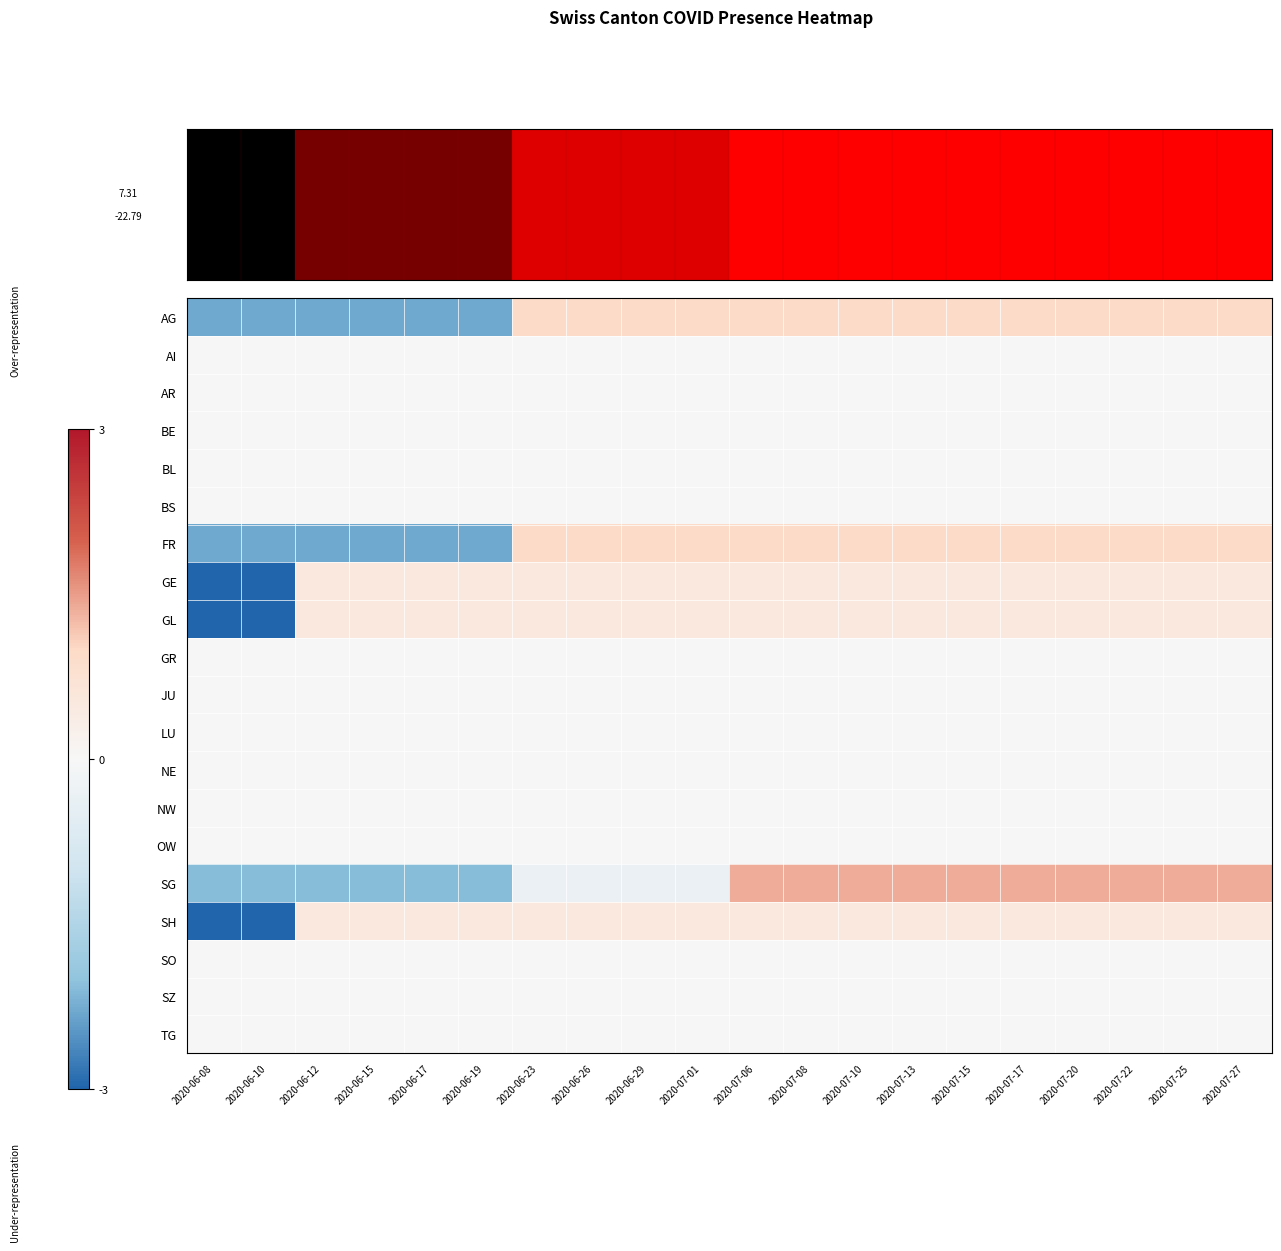

Reading left to right, list all the values displayed in this chart.

AG: 2020-06-08=-2.3	2020-06-10=-2.3	2020-06-12=-2.3	2020-06-15=-2.3	2020-06-17=-2.3	2020-06-19=-2.3	2020-06-23=1.0	2020-06-26=1.0	2020-06-29=1.0	2020-07-01=1.0	2020-07-06=1.0	2020-07-08=1.0	2020-07-10=1.0	2020-07-13=1.0	2020-07-15=1.0	2020-07-17=1.0	2020-07-20=1.0	2020-07-22=1.0	2020-07-25=1.0	2020-07-27=1.0
AI: 2020-06-08=0.0	2020-06-10=0.0	2020-06-12=0.0	2020-06-15=0.0	2020-06-17=0.0	2020-06-19=0.0	2020-06-23=0.0	2020-06-26=0.0	2020-06-29=0.0	2020-07-01=0.0	2020-07-06=0.0	2020-07-08=0.0	2020-07-10=0.0	2020-07-13=0.0	2020-07-15=0.0	2020-07-17=0.0	2020-07-20=0.0	2020-07-22=0.0	2020-07-25=0.0	2020-07-27=0.0
AR: 2020-06-08=0.0	2020-06-10=0.0	2020-06-12=0.0	2020-06-15=0.0	2020-06-17=0.0	2020-06-19=0.0	2020-06-23=0.0	2020-06-26=0.0	2020-06-29=0.0	2020-07-01=0.0	2020-07-06=0.0	2020-07-08=0.0	2020-07-10=0.0	2020-07-13=0.0	2020-07-15=0.0	2020-07-17=0.0	2020-07-20=0.0	2020-07-22=0.0	2020-07-25=0.0	2020-07-27=0.0
BE: 2020-06-08=0.0	2020-06-10=0.0	2020-06-12=0.0	2020-06-15=0.0	2020-06-17=0.0	2020-06-19=0.0	2020-06-23=0.0	2020-06-26=0.0	2020-06-29=0.0	2020-07-01=0.0	2020-07-06=0.0	2020-07-08=0.0	2020-07-10=0.0	2020-07-13=0.0	2020-07-15=0.0	2020-07-17=0.0	2020-07-20=0.0	2020-07-22=0.0	2020-07-25=0.0	2020-07-27=0.0
BL: 2020-06-08=0.0	2020-06-10=0.0	2020-06-12=0.0	2020-06-15=0.0	2020-06-17=0.0	2020-06-19=0.0	2020-06-23=0.0	2020-06-26=0.0	2020-06-29=0.0	2020-07-01=0.0	2020-07-06=0.0	2020-07-08=0.0	2020-07-10=0.0	2020-07-13=0.0	2020-07-15=0.0	2020-07-17=0.0	2020-07-20=0.0	2020-07-22=0.0	2020-07-25=0.0	2020-07-27=0.0
BS: 2020-06-08=0.0	2020-06-10=0.0	2020-06-12=0.0	2020-06-15=0.0	2020-06-17=0.0	2020-06-19=0.0	2020-06-23=0.0	2020-06-26=0.0	2020-06-29=0.0	2020-07-01=0.0	2020-07-06=0.0	2020-07-08=0.0	2020-07-10=0.0	2020-07-13=0.0	2020-07-15=0.0	2020-07-17=0.0	2020-07-20=0.0	2020-07-22=0.0	2020-07-25=0.0	2020-07-27=0.0
FR: 2020-06-08=-2.3	2020-06-10=-2.3	2020-06-12=-2.3	2020-06-15=-2.3	2020-06-17=-2.3	2020-06-19=-2.3	2020-06-23=1.0	2020-06-26=1.0	2020-06-29=1.0	2020-07-01=1.0	2020-07-06=1.0	2020-07-08=1.0	2020-07-10=1.0	2020-07-13=1.0	2020-07-15=1.0	2020-07-17=1.0	2020-07-20=1.0	2020-07-22=1.0	2020-07-25=1.0	2020-07-27=1.0
GE: 2020-06-08=-4.5	2020-06-10=-4.5	2020-06-12=0.5	2020-06-15=0.5	2020-06-17=0.5	2020-06-19=0.5	2020-06-23=0.5	2020-06-26=0.5	2020-06-29=0.5	2020-07-01=0.5	2020-07-06=0.5	2020-07-08=0.5	2020-07-10=0.5	2020-07-13=0.5	2020-07-15=0.5	2020-07-17=0.5	2020-07-20=0.5	2020-07-22=0.5	2020-07-25=0.5	2020-07-27=0.5
GL: 2020-06-08=-4.5	2020-06-10=-4.5	2020-06-12=0.5	2020-06-15=0.5	2020-06-17=0.5	2020-06-19=0.5	2020-06-23=0.5	2020-06-26=0.5	2020-06-29=0.5	2020-07-01=0.5	2020-07-06=0.5	2020-07-08=0.5	2020-07-10=0.5	2020-07-13=0.5	2020-07-15=0.5	2020-07-17=0.5	2020-07-20=0.5	2020-07-22=0.5	2020-07-25=0.5	2020-07-27=0.5
GR: 2020-06-08=0.0	2020-06-10=0.0	2020-06-12=0.0	2020-06-15=0.0	2020-06-17=0.0	2020-06-19=0.0	2020-06-23=0.0	2020-06-26=0.0	2020-06-29=0.0	2020-07-01=0.0	2020-07-06=0.0	2020-07-08=0.0	2020-07-10=0.0	2020-07-13=0.0	2020-07-15=0.0	2020-07-17=0.0	2020-07-20=0.0	2020-07-22=0.0	2020-07-25=0.0	2020-07-27=0.0
JU: 2020-06-08=0.0	2020-06-10=0.0	2020-06-12=0.0	2020-06-15=0.0	2020-06-17=0.0	2020-06-19=0.0	2020-06-23=0.0	2020-06-26=0.0	2020-06-29=0.0	2020-07-01=0.0	2020-07-06=0.0	2020-07-08=0.0	2020-07-10=0.0	2020-07-13=0.0	2020-07-15=0.0	2020-07-17=0.0	2020-07-20=0.0	2020-07-22=0.0	2020-07-25=0.0	2020-07-27=0.0
LU: 2020-06-08=0.0	2020-06-10=0.0	2020-06-12=0.0	2020-06-15=0.0	2020-06-17=0.0	2020-06-19=0.0	2020-06-23=0.0	2020-06-26=0.0	2020-06-29=0.0	2020-07-01=0.0	2020-07-06=0.0	2020-07-08=0.0	2020-07-10=0.0	2020-07-13=0.0	2020-07-15=0.0	2020-07-17=0.0	2020-07-20=0.0	2020-07-22=0.0	2020-07-25=0.0	2020-07-27=0.0
NE: 2020-06-08=0.0	2020-06-10=0.0	2020-06-12=0.0	2020-06-15=0.0	2020-06-17=0.0	2020-06-19=0.0	2020-06-23=0.0	2020-06-26=0.0	2020-06-29=0.0	2020-07-01=0.0	2020-07-06=0.0	2020-07-08=0.0	2020-07-10=0.0	2020-07-13=0.0	2020-07-15=0.0	2020-07-17=0.0	2020-07-20=0.0	2020-07-22=0.0	2020-07-25=0.0	2020-07-27=0.0
NW: 2020-06-08=0.0	2020-06-10=0.0	2020-06-12=0.0	2020-06-15=0.0	2020-06-17=0.0	2020-06-19=0.0	2020-06-23=0.0	2020-06-26=0.0	2020-06-29=0.0	2020-07-01=0.0	2020-07-06=0.0	2020-07-08=0.0	2020-07-10=0.0	2020-07-13=0.0	2020-07-15=0.0	2020-07-17=0.0	2020-07-20=0.0	2020-07-22=0.0	2020-07-25=0.0	2020-07-27=0.0
OW: 2020-06-08=0.0	2020-06-10=0.0	2020-06-12=0.0	2020-06-15=0.0	2020-06-17=0.0	2020-06-19=0.0	2020-06-23=0.0	2020-06-26=0.0	2020-06-29=0.0	2020-07-01=0.0	2020-07-06=0.0	2020-07-08=0.0	2020-07-10=0.0	2020-07-13=0.0	2020-07-15=0.0	2020-07-17=0.0	2020-07-20=0.0	2020-07-22=0.0	2020-07-25=0.0	2020-07-27=0.0
SG: 2020-06-08=-2.1	2020-06-10=-2.1	2020-06-12=-2.1	2020-06-15=-2.1	2020-06-17=-2.1	2020-06-19=-2.1	2020-06-23=-0.3	2020-06-26=-0.3	2020-06-29=-0.3	2020-07-01=-0.3	2020-07-06=1.4	2020-07-08=1.4	2020-07-10=1.4	2020-07-13=1.4	2020-07-15=1.4	2020-07-17=1.4	2020-07-20=1.4	2020-07-22=1.4	2020-07-25=1.4	2020-07-27=1.4
SH: 2020-06-08=-4.5	2020-06-10=-4.5	2020-06-12=0.5	2020-06-15=0.5	2020-06-17=0.5	2020-06-19=0.5	2020-06-23=0.5	2020-06-26=0.5	2020-06-29=0.5	2020-07-01=0.5	2020-07-06=0.5	2020-07-08=0.5	2020-07-10=0.5	2020-07-13=0.5	2020-07-15=0.5	2020-07-17=0.5	2020-07-20=0.5	2020-07-22=0.5	2020-07-25=0.5	2020-07-27=0.5
SO: 2020-06-08=0.0	2020-06-10=0.0	2020-06-12=0.0	2020-06-15=0.0	2020-06-17=0.0	2020-06-19=0.0	2020-06-23=0.0	2020-06-26=0.0	2020-06-29=0.0	2020-07-01=0.0	2020-07-06=0.0	2020-07-08=0.0	2020-07-10=0.0	2020-07-13=0.0	2020-07-15=0.0	2020-07-17=0.0	2020-07-20=0.0	2020-07-22=0.0	2020-07-25=0.0	2020-07-27=0.0
SZ: 2020-06-08=0.0	2020-06-10=0.0	2020-06-12=0.0	2020-06-15=0.0	2020-06-17=0.0	2020-06-19=0.0	2020-06-23=0.0	2020-06-26=0.0	2020-06-29=0.0	2020-07-01=0.0	2020-07-06=0.0	2020-07-08=0.0	2020-07-10=0.0	2020-07-13=0.0	2020-07-15=0.0	2020-07-17=0.0	2020-07-20=0.0	2020-07-22=0.0	2020-07-25=0.0	2020-07-27=0.0
TG: 2020-06-08=0.0	2020-06-10=0.0	2020-06-12=0.0	2020-06-15=0.0	2020-06-17=0.0	2020-06-19=0.0	2020-06-23=0.0	2020-06-26=0.0	2020-06-29=0.0	2020-07-01=0.0	2020-07-06=0.0	2020-07-08=0.0	2020-07-10=0.0	2020-07-13=0.0	2020-07-15=0.0	2020-07-17=0.0	2020-07-20=0.0	2020-07-22=0.0	2020-07-25=0.0	2020-07-27=0.0